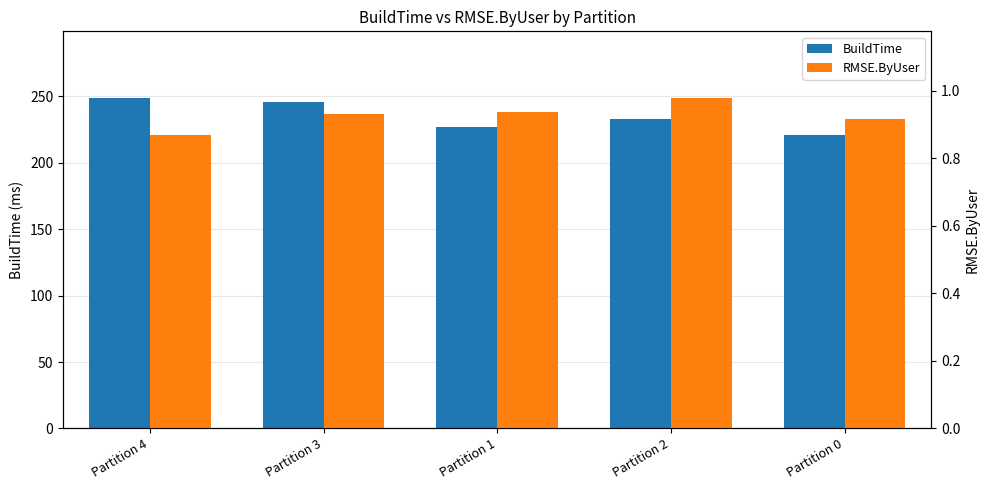

Reading right to left, extract all data points from this chart.

BuildTime: 221.0	233.0	227.0	246.0	249.0
RMSE.ByUser: 0.9	1.0	0.9	0.9	0.9